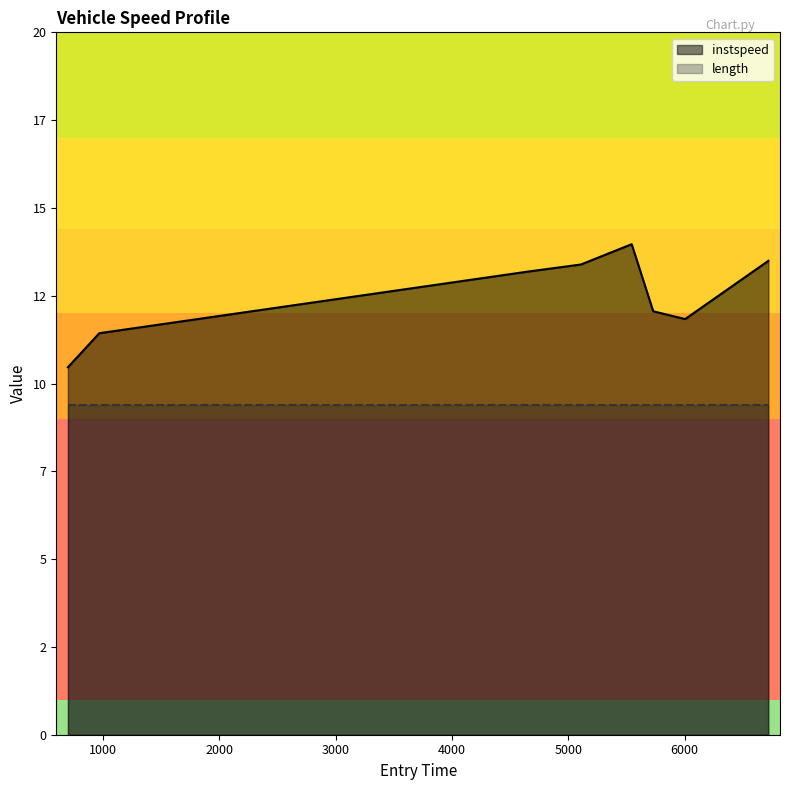

True or false: instspeed_line and length_line cross at least once.

False